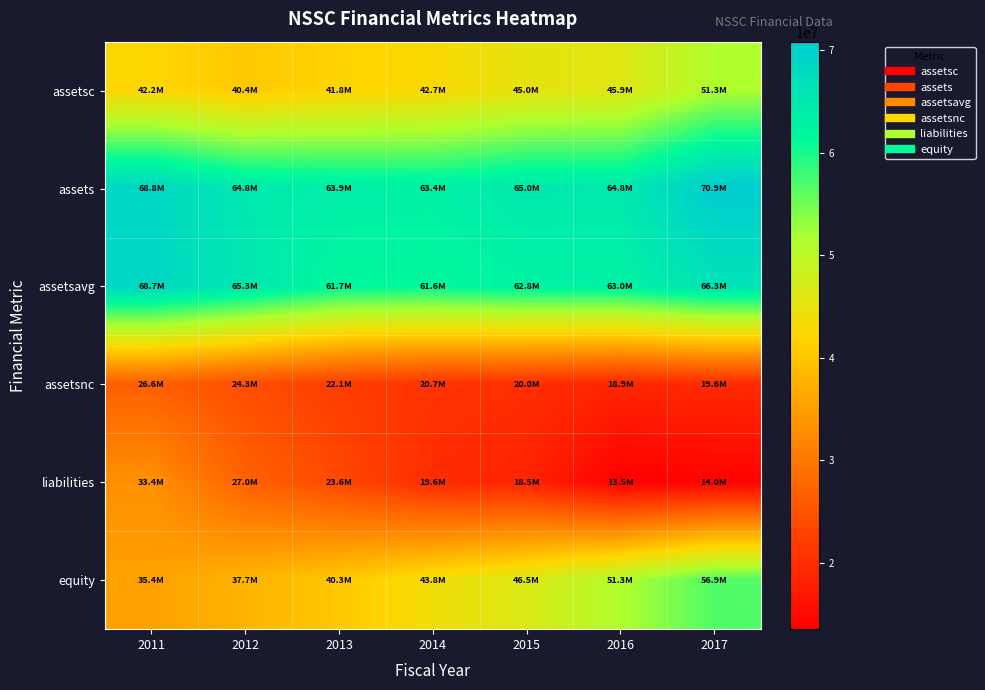

At which category is the sum across all series the highest?

2017